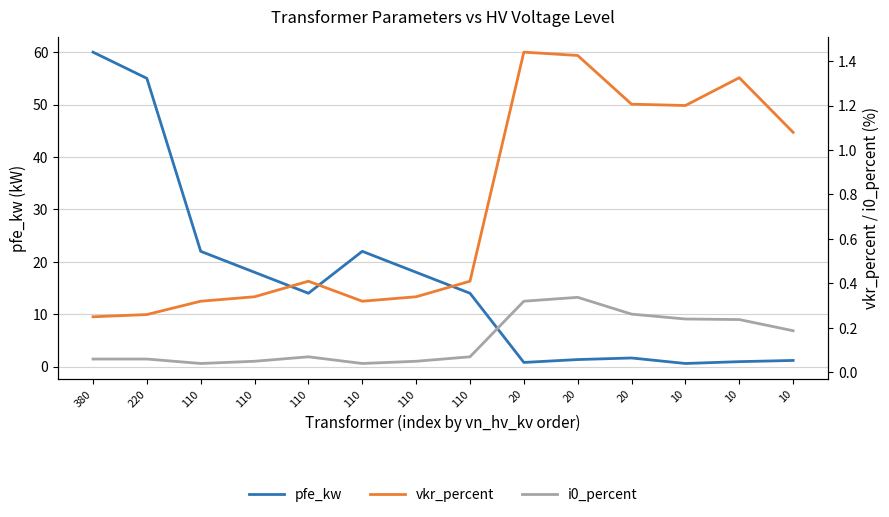

Where is the first local minimum for vkr_percent?

110